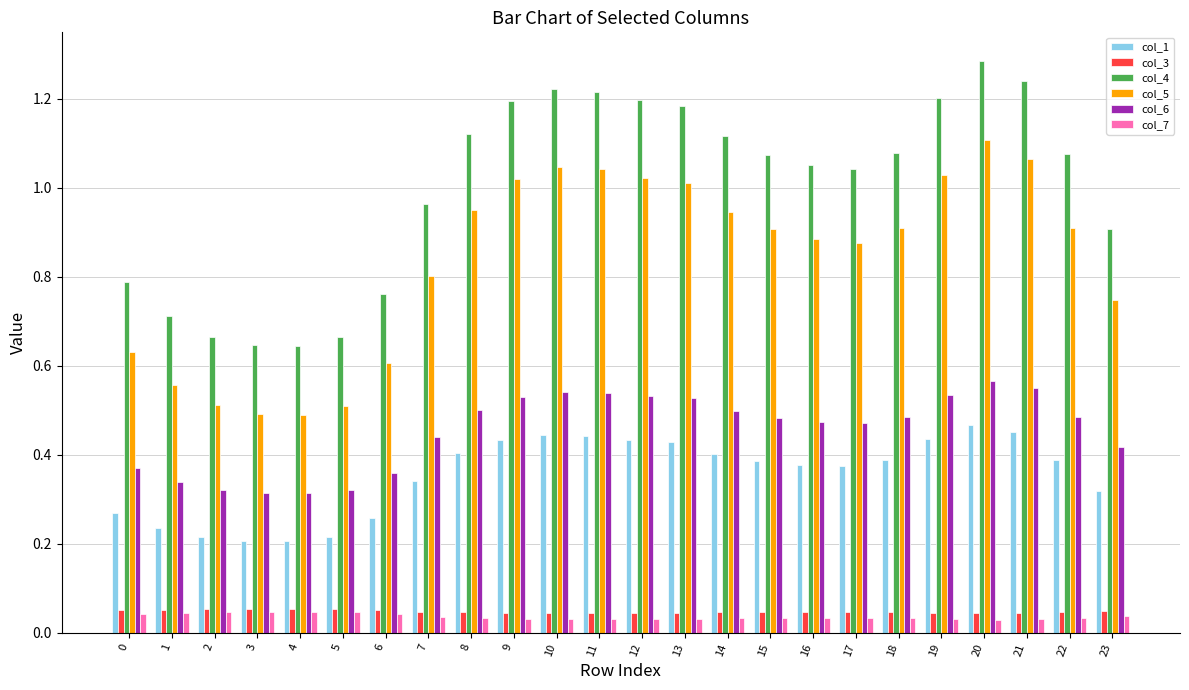

The col_5 series shows 0.6 at 6. True or false?

True